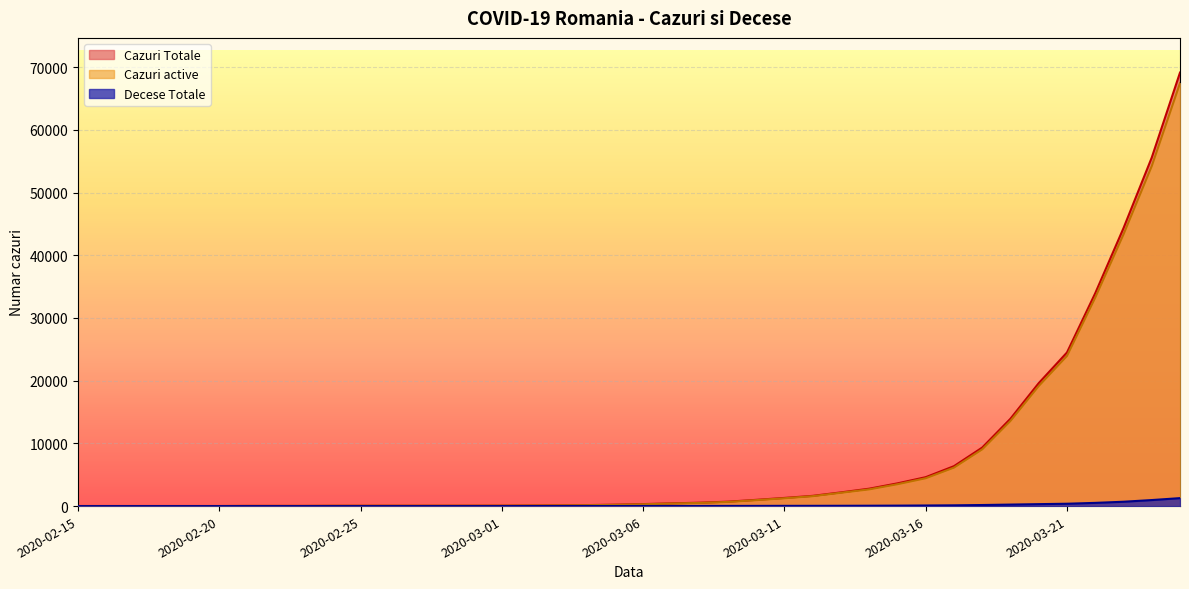

The value of Decese Totale at 2020-03-06 is 20. True or false?

False